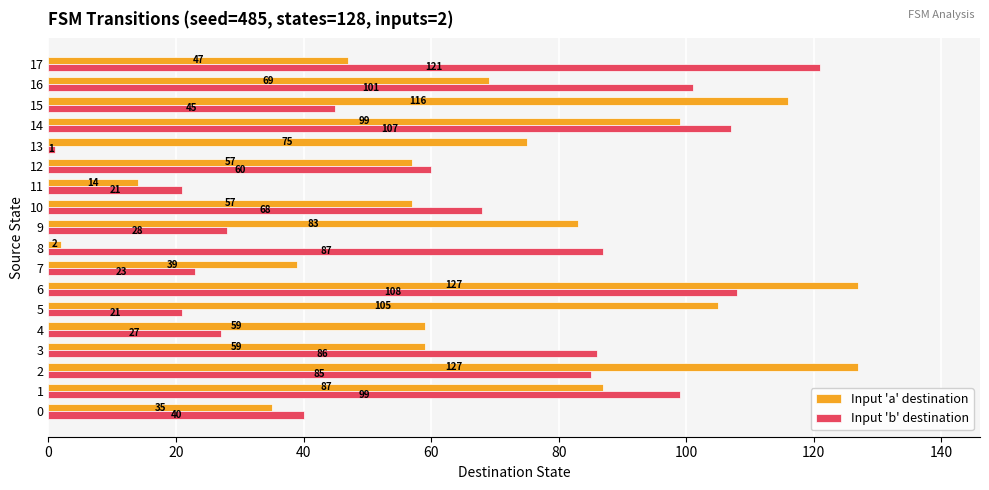

What is the difference between the maximum and minimum values in the Input 'a' destination series?

125